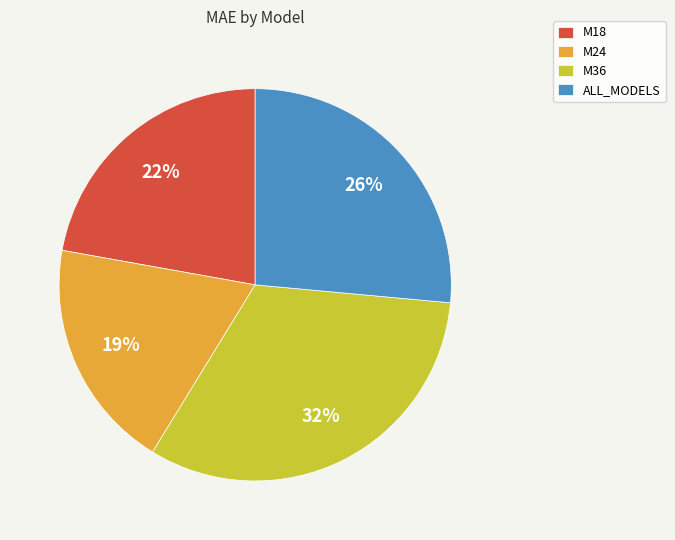

To the nearest percent, what percentage of the pie is M36?

32%